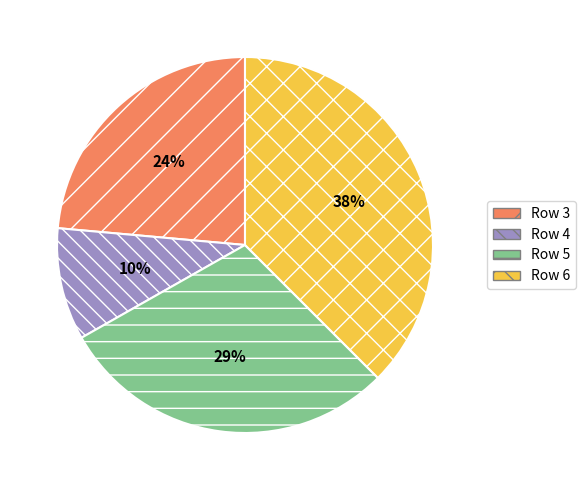

To the nearest percent, what percentage of the pie is Row 5?

29%